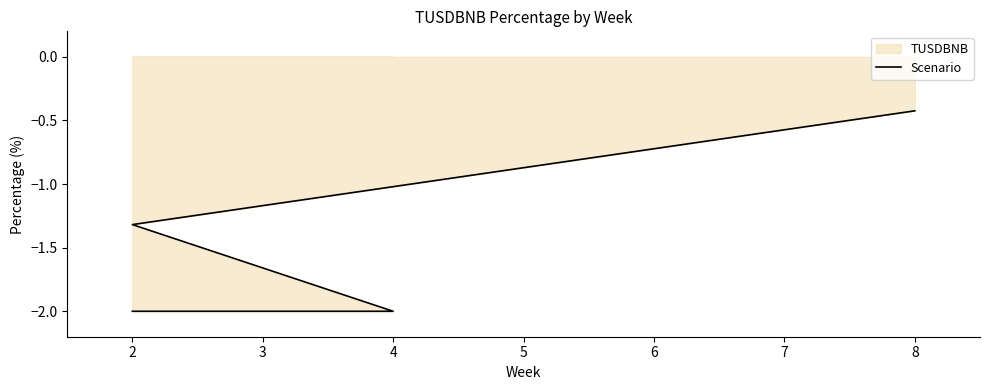

How many values are below -1?

3